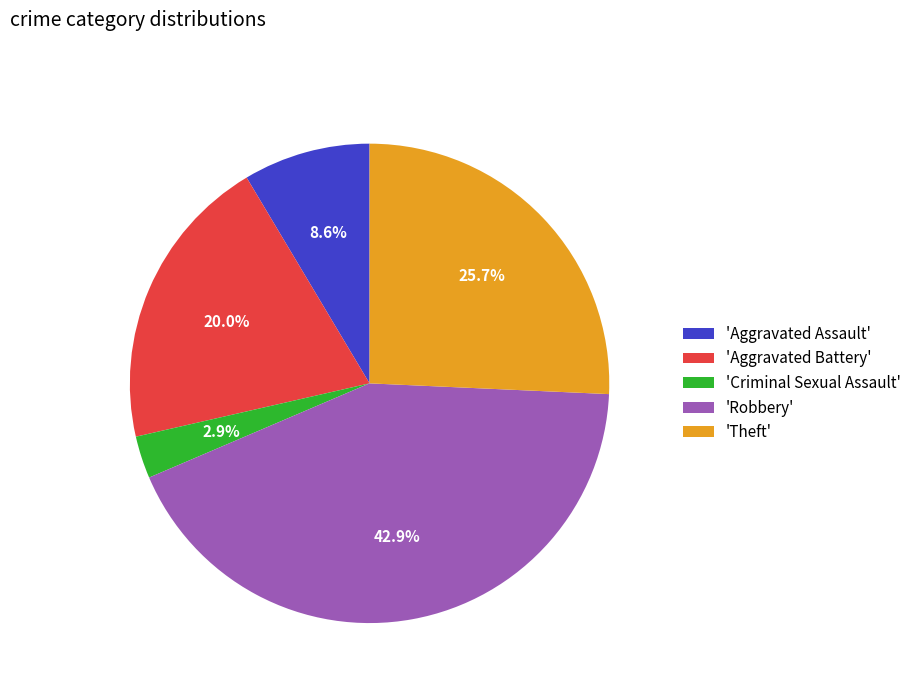

Rank the categories by value from highest to lowest.

'Robbery', 'Theft', 'Aggravated Battery', 'Aggravated Assault', 'Criminal Sexual Assault'